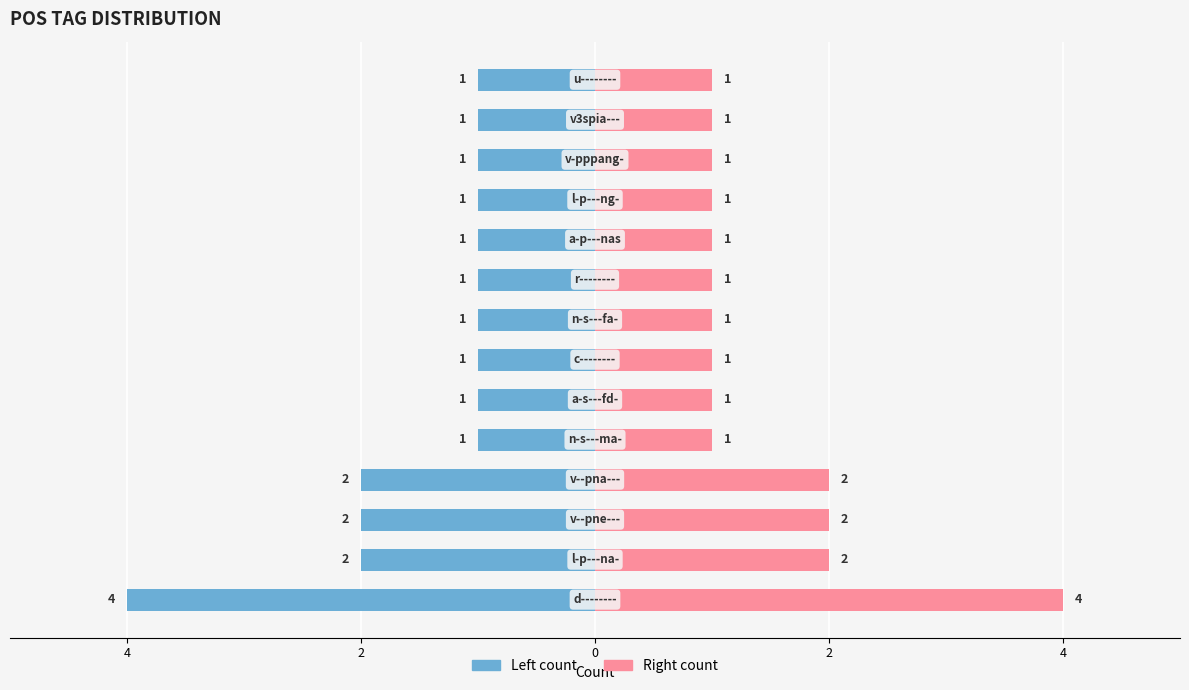

What is the difference between the second highest and second lowest values in the Count (left) series?

1